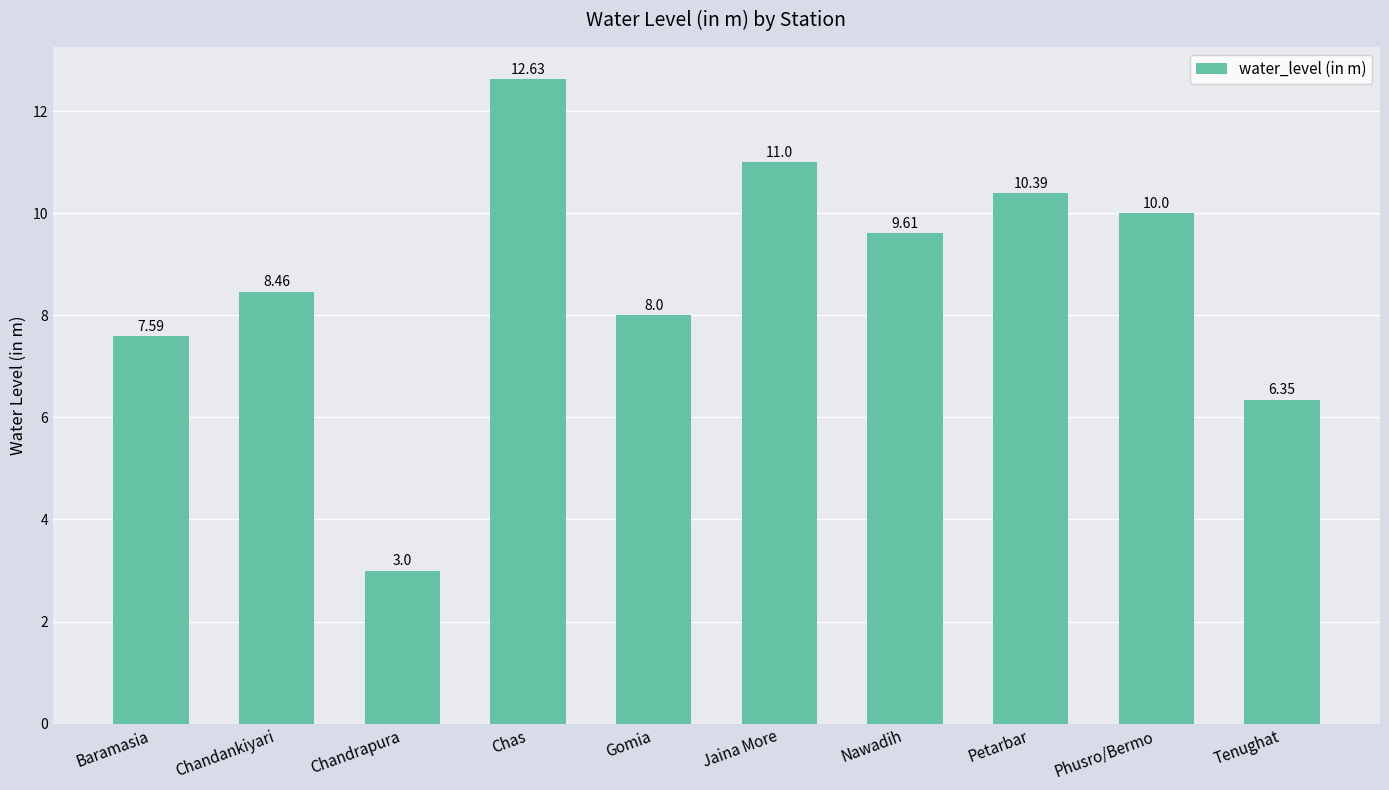

How many bars are there in total?

10